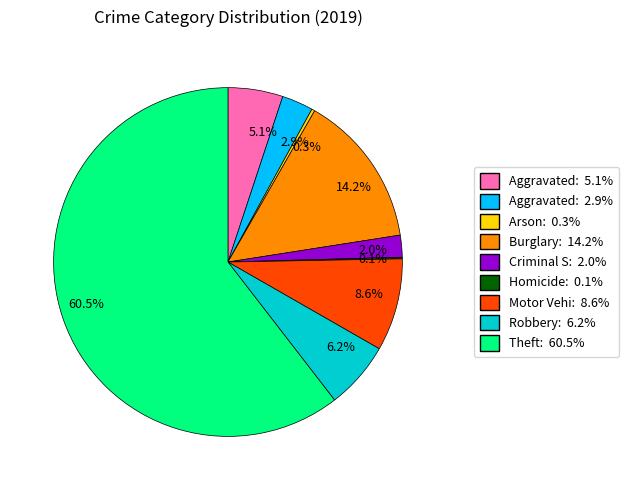

Is the sum of 60.5% and 6.2% greater than half?

Yes